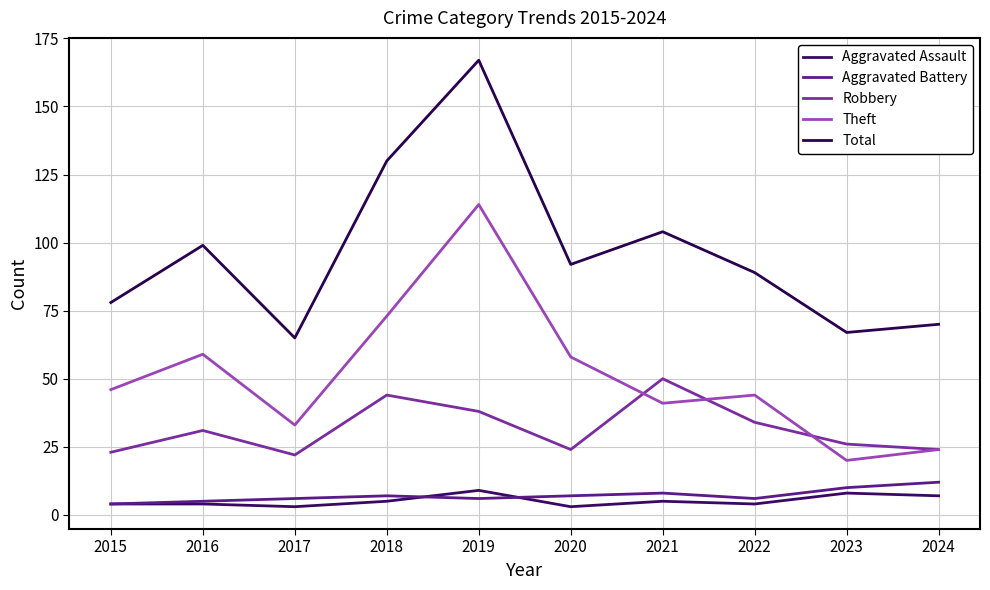

The Theft series shows 30 at 2023. True or false?

False